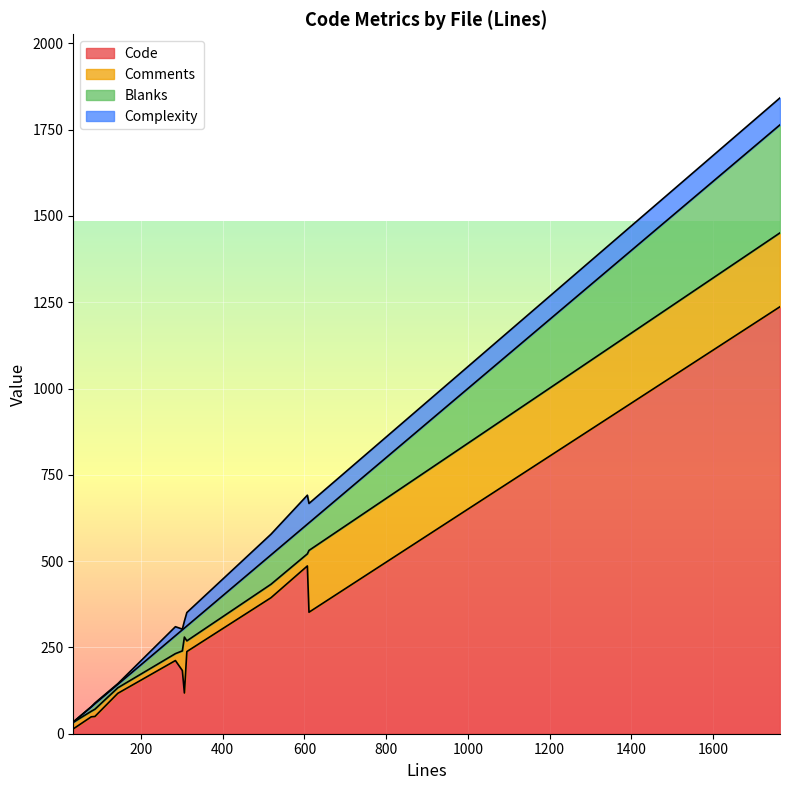

Reading left to right, what are all the values shown in this chart?

Code: Value.java=1237	Unpacker.java=394	TestAdd.java=50	SuiteSync.java=117	ParticleType.java=14	Packer.java=486	OperateMap.java=183	Main.java=238	LuaUnpacker.java=49	LuaInstance.java=212	Buffer.java=352	Bin.java=118
Comments: Value.java=214	Unpacker.java=39	TestAdd.java=21	SuiteSync.java=16	ParticleType.java=19	Packer.java=35	OperateMap.java=57	Main.java=31	LuaUnpacker.java=16	LuaInstance.java=20	Buffer.java=179	Bin.java=162
Blanks: Value.java=313	Unpacker.java=85	TestAdd.java=16	SuiteSync.java=10	ParticleType.java=1	Packer.java=86	OperateMap.java=61	Main.java=43	LuaUnpacker.java=13	LuaInstance.java=52	Buffer.java=80	Bin.java=26
Complexity: Value.java=78	Unpacker.java=60	TestAdd.java=2	SuiteSync.java=2	ParticleType.java=0	Packer.java=84	OperateMap.java=2	Main.java=39	LuaUnpacker.java=0	LuaInstance.java=26	Buffer.java=56	Bin.java=20